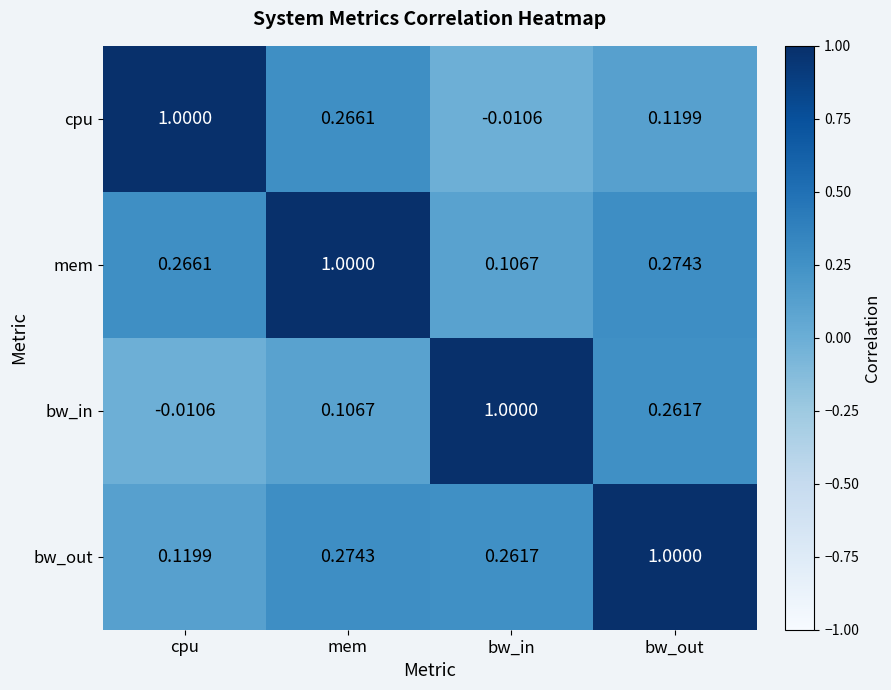

Which category has the lowest value in the mem series?

bw_in